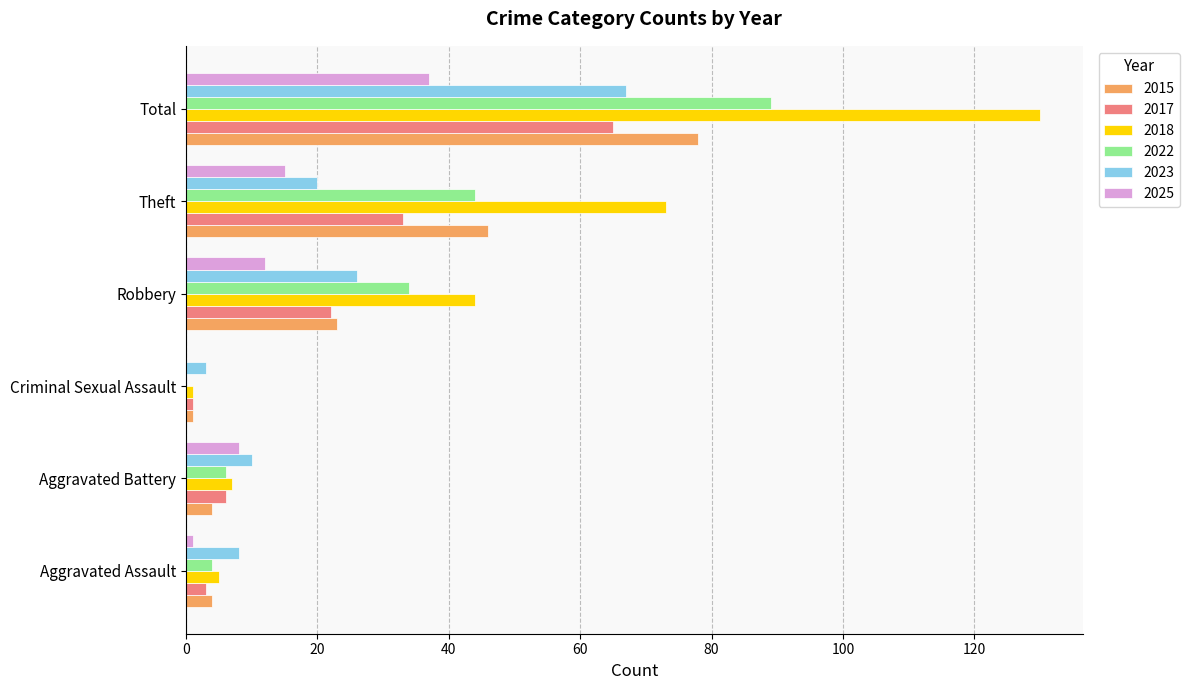

What is the difference between the 2017 values at Criminal Sexual Assault and Robbery?

21